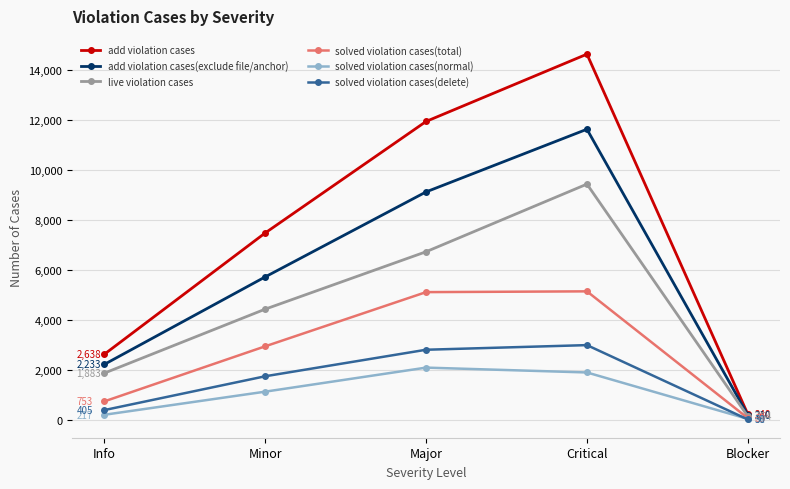

Is the value of solved violation cases(normal) at Major greater than the value of solved violation cases(delete) at Major?

No